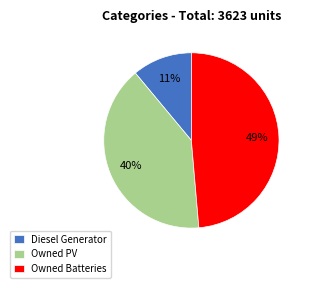

Is it true that Owned Batteries is 42% of the pie?

False